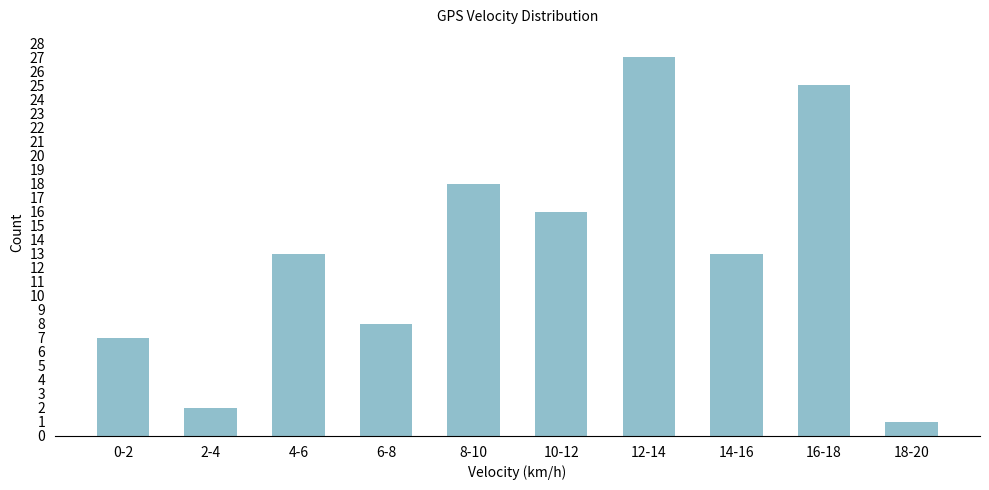

Reading right to left, what are all the values shown in this chart?

1	25	13	27	16	18	8	13	2	7